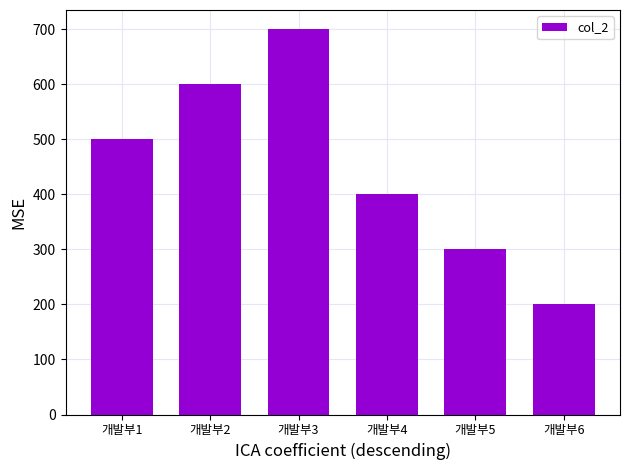

True or false: the data shows 300 at 개발부5.

True